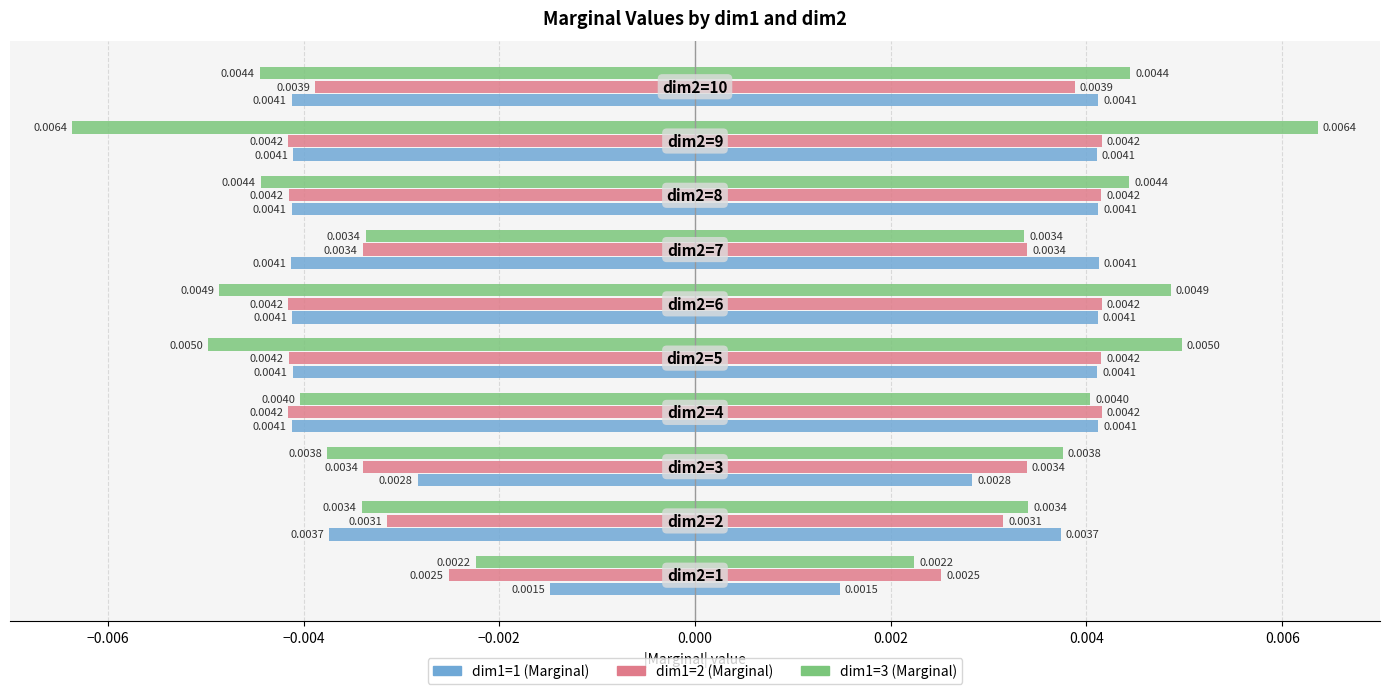

The value of dim1=3 (Marginal) at −0.008 is -0.0. True or false?

False